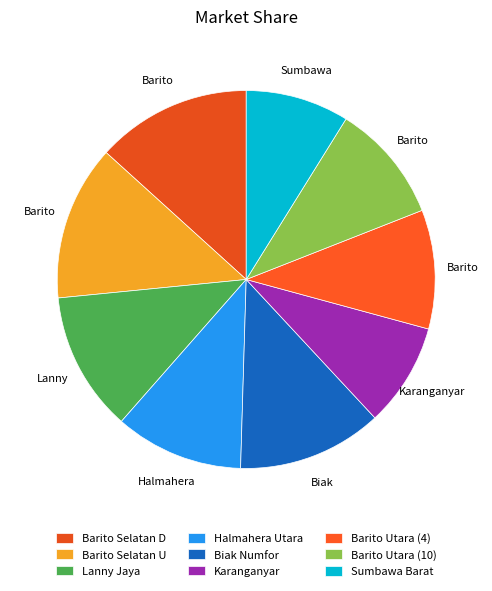

How many slices are in this pie chart?

9